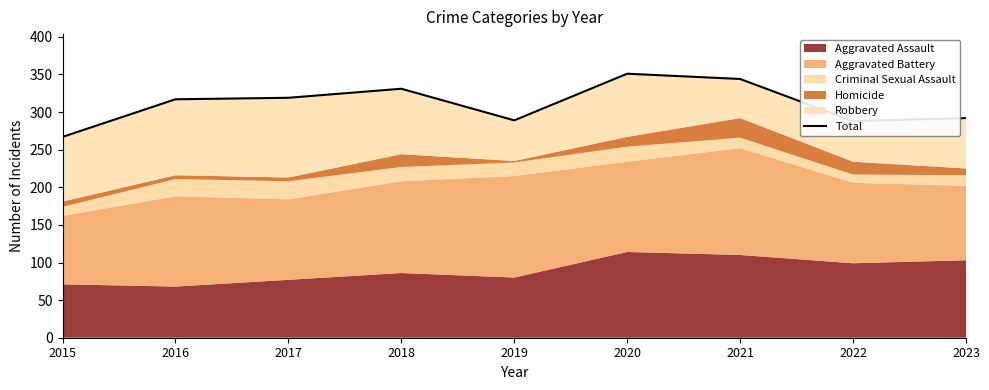

True or false: the data has more than 2 interior local peaks.

False